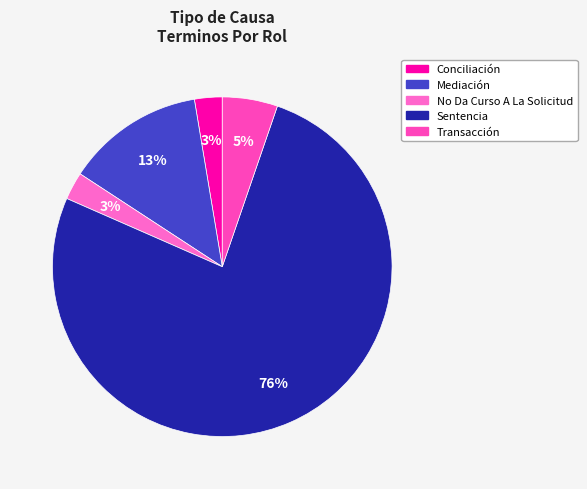

How many segments does this pie chart have?

5